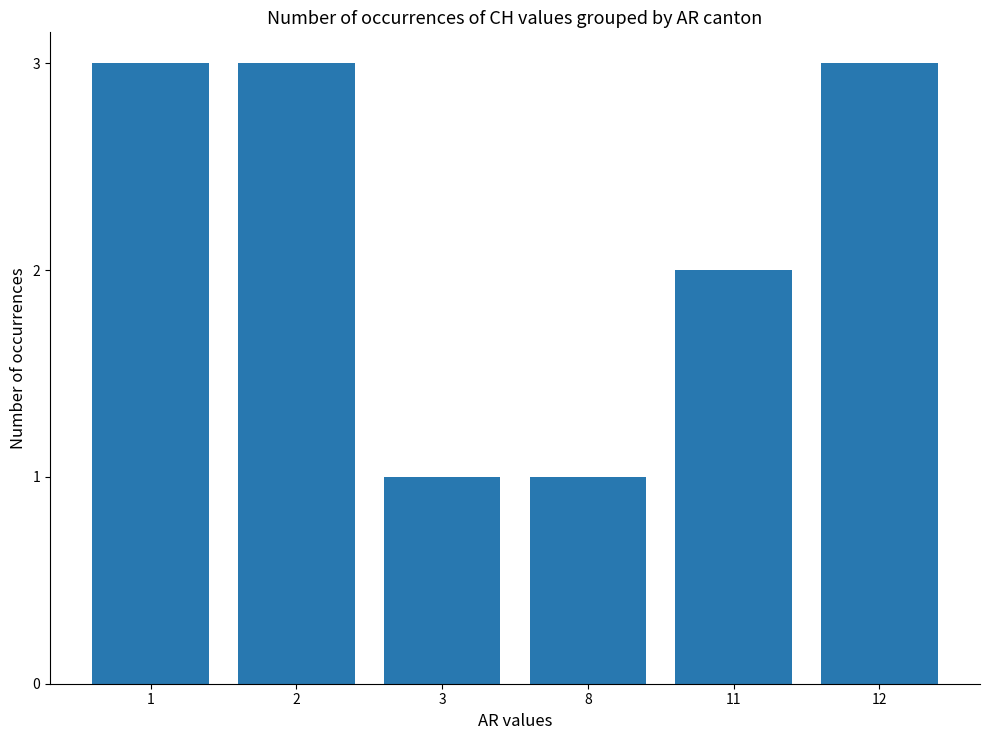

How many bars are there in total?

6